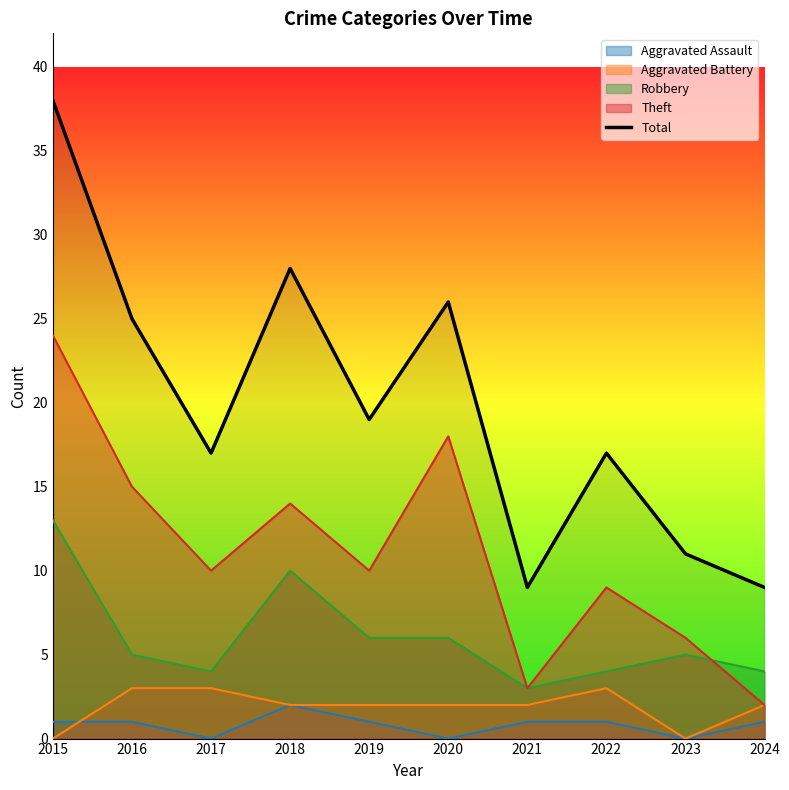

Which label corresponds to the largest value in the chart?

2015